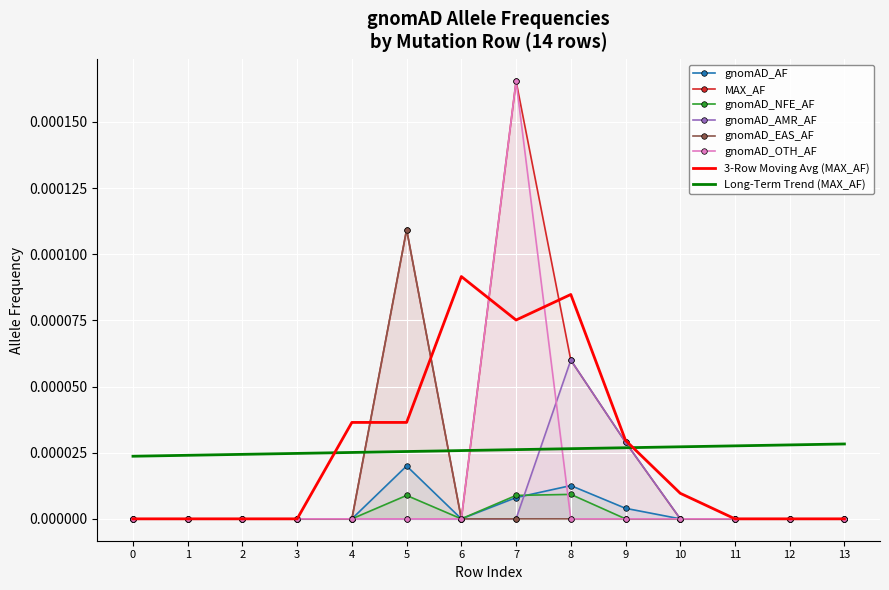

Is the value of gnomAD_EAS_AF at 0 greater than the value of MAX_AF at 0?

No